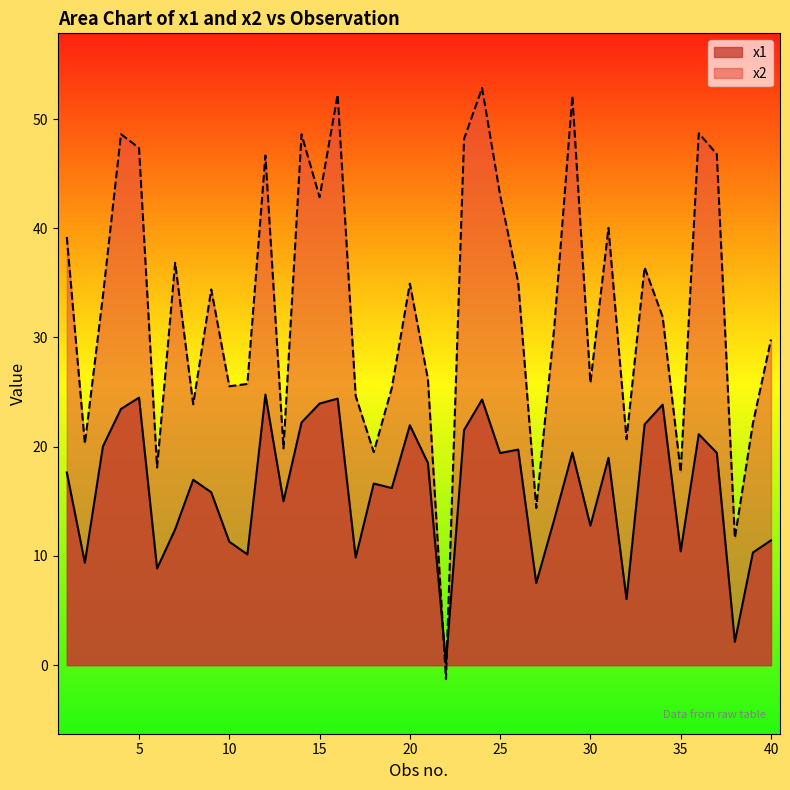

At which category is the sum across all series the highest?

24